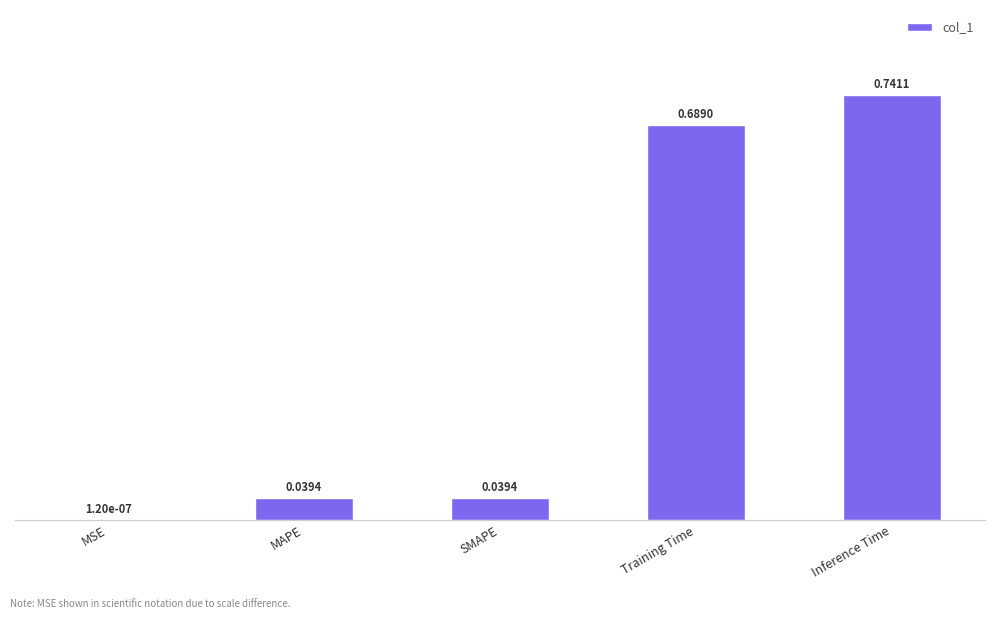

What is the change in value from SMAPE to Inference Time?

+0.7